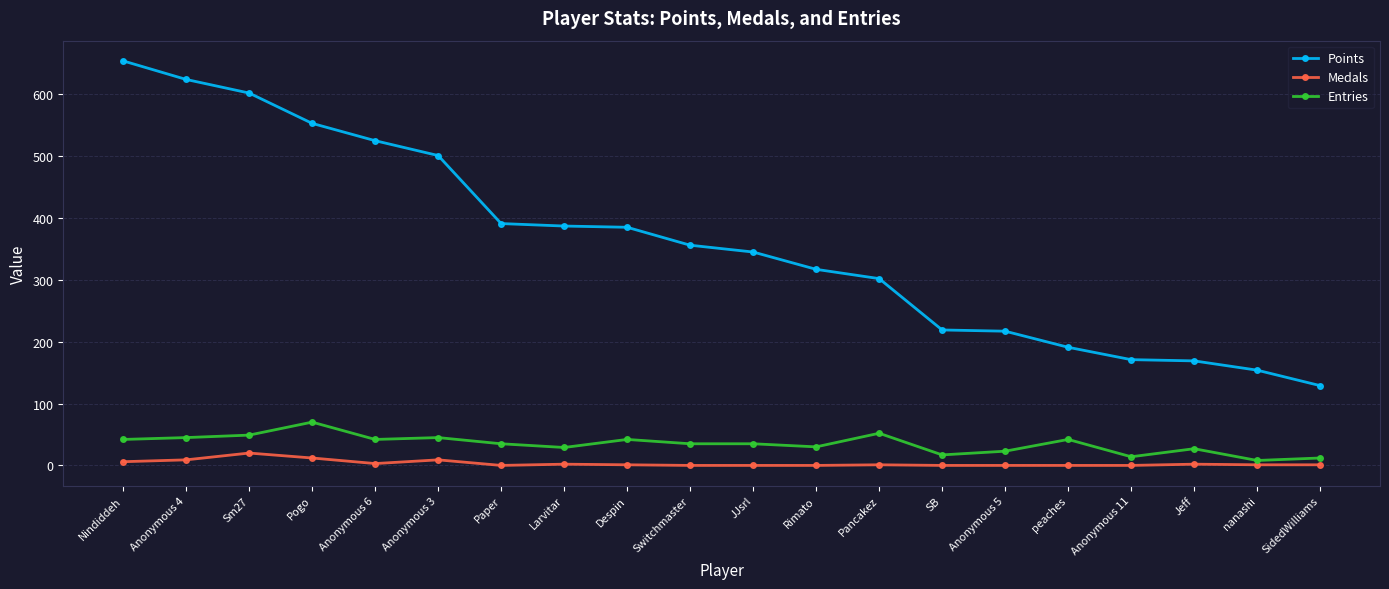

Which series changed the most between Sm27 and Switchmaster?

Points